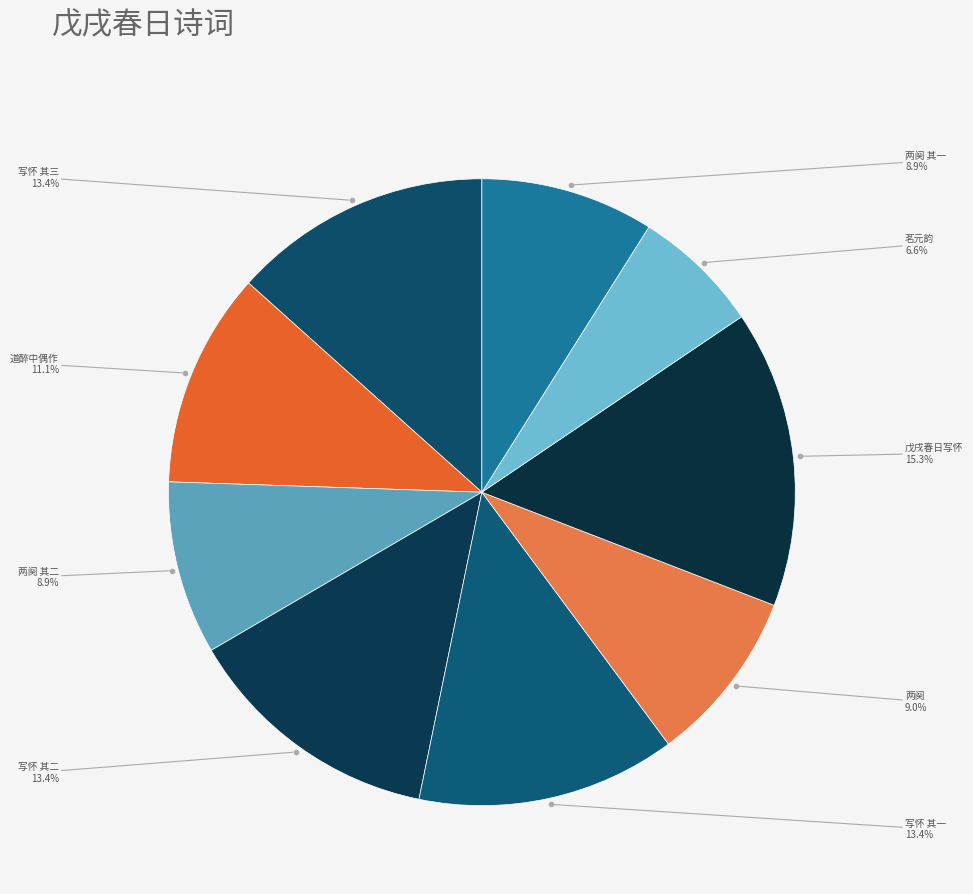

How much of the chart is everything except 写怀 其二?

86.6%